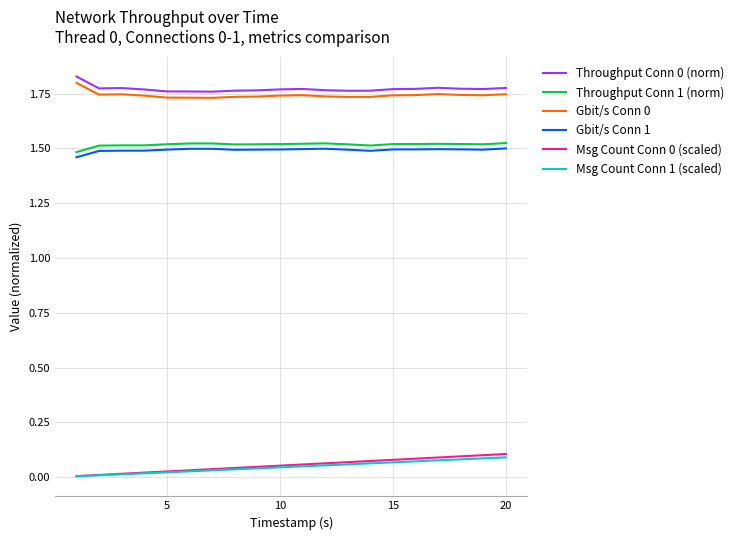

True or false: Msg Count Conn 1 (scaled) and Throughput Conn 1 (norm) cross at least once.

False